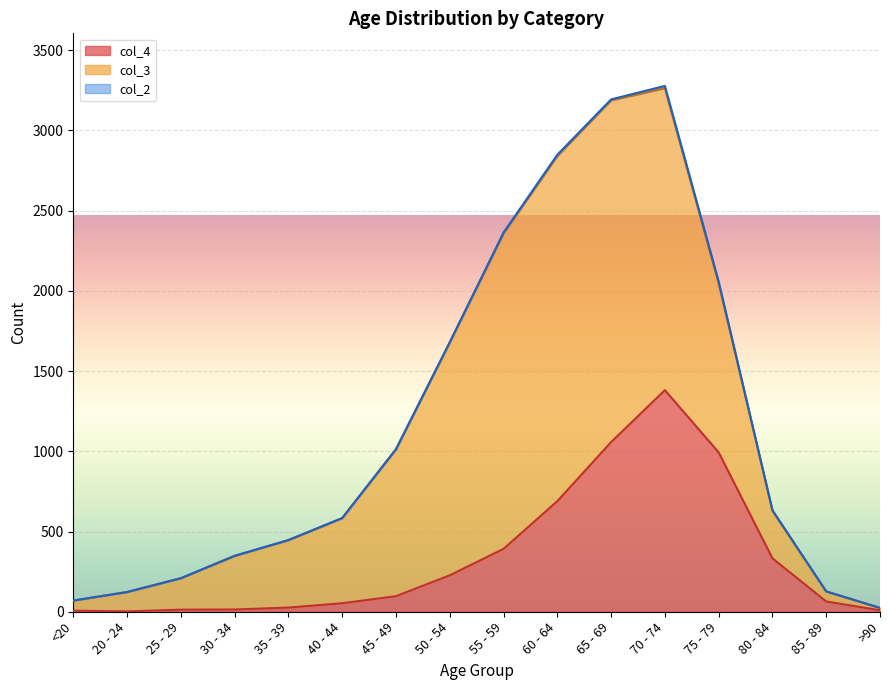

What are all the series names shown in the legend?

col_4, col_3, col_2